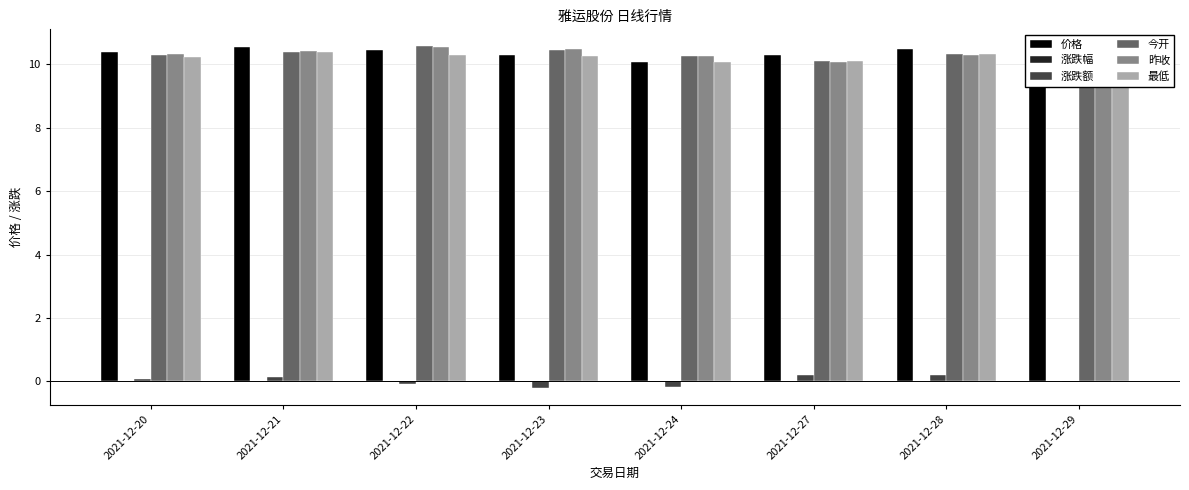

List the series in order of their peak value, highest first.

今开, 价格, 昨收, 最低, 涨跌额, 涨跌幅